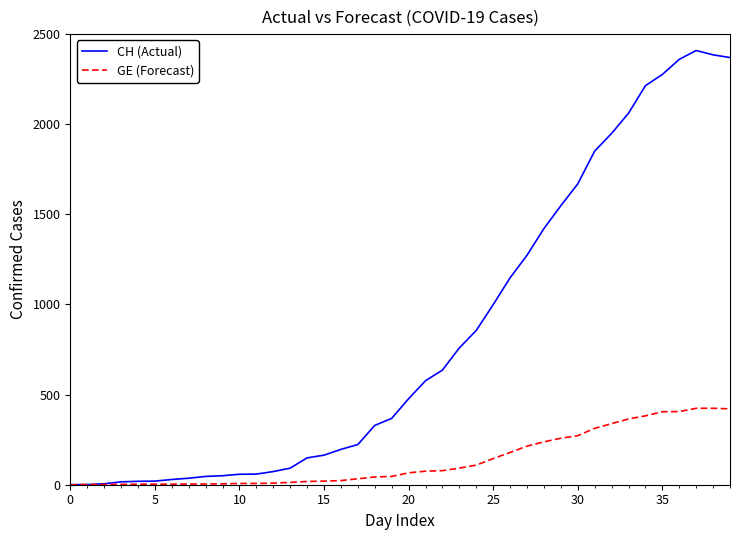

List the series in order of their peak value, lowest first.

GE (Forecast), CH (Actual)